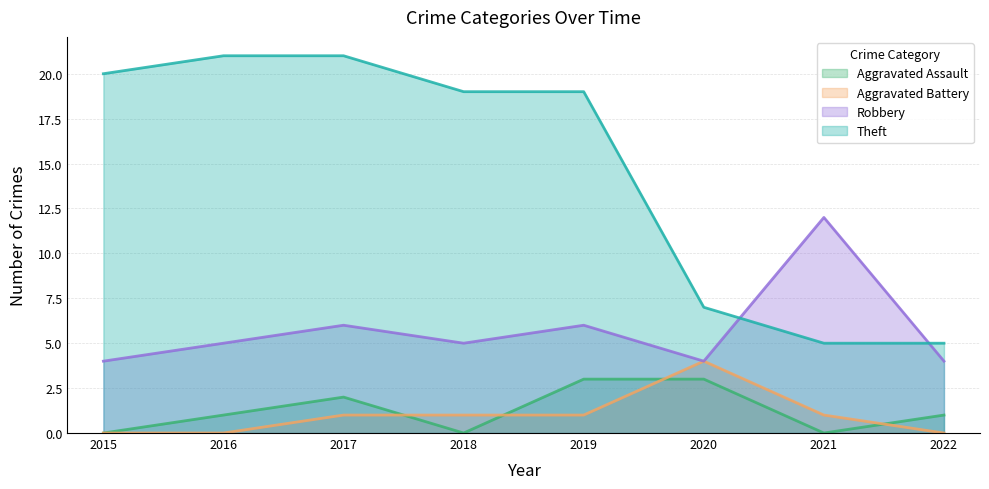

What are all the series names shown in the legend?

Aggravated Assault, Aggravated Battery, Robbery, Theft